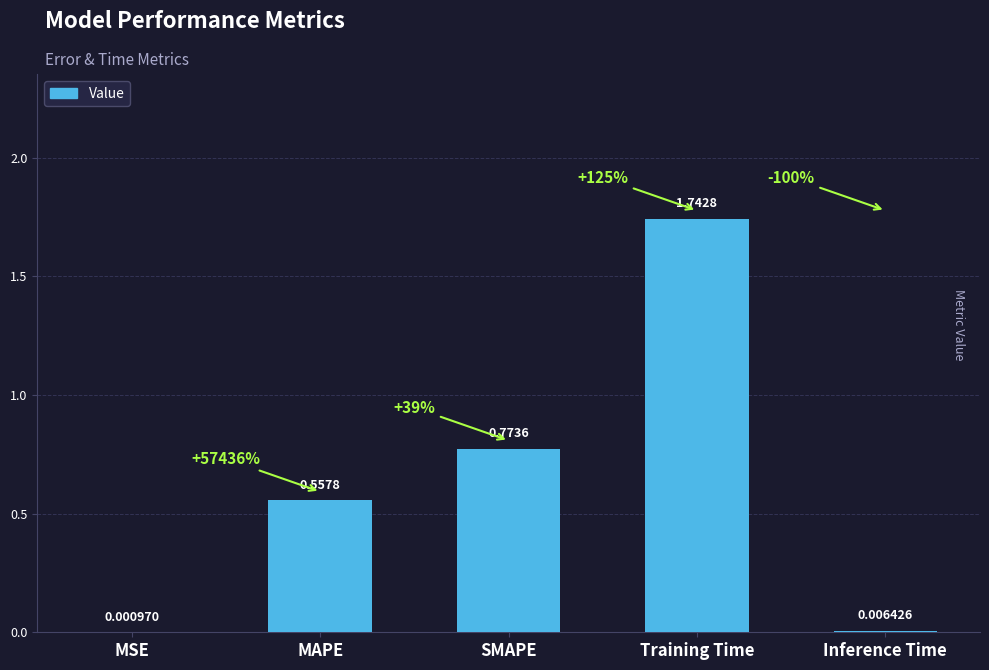

How many series are shown in this chart?

1